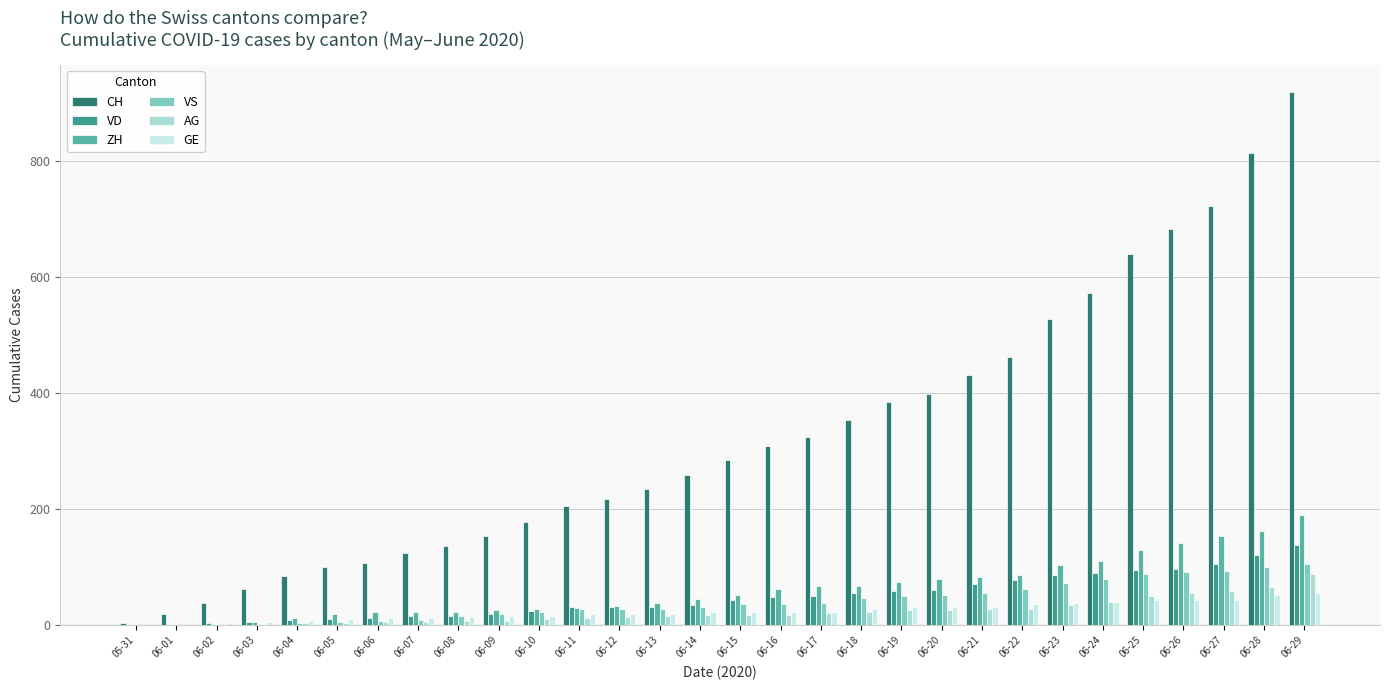

The GE series shows 23 at 06-17. True or false?

True